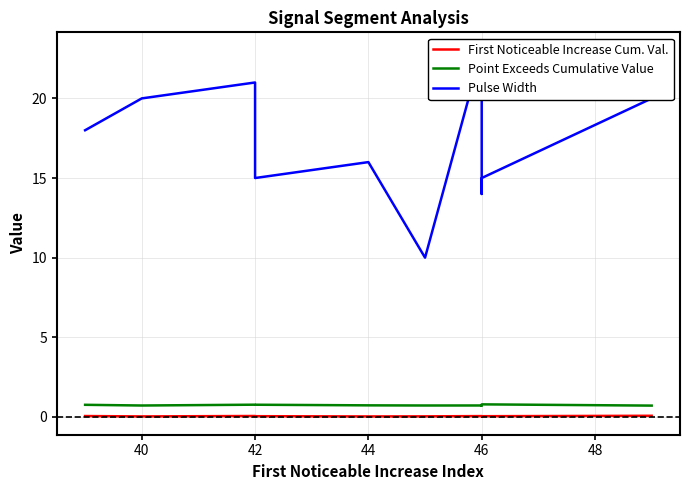

What is the approximate value of Point Exceeds Cumulative Value at 42?

0.8